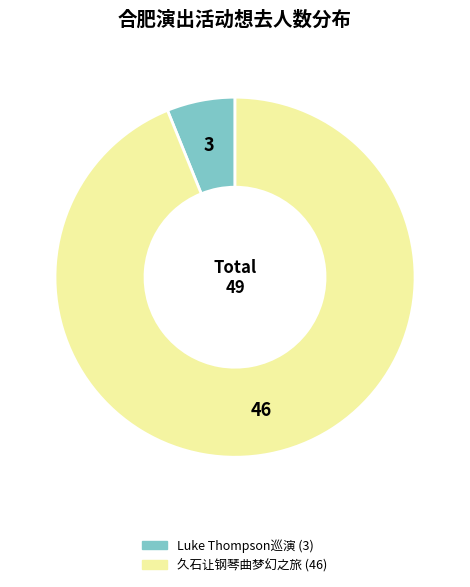

How many slices are in this pie chart?

2